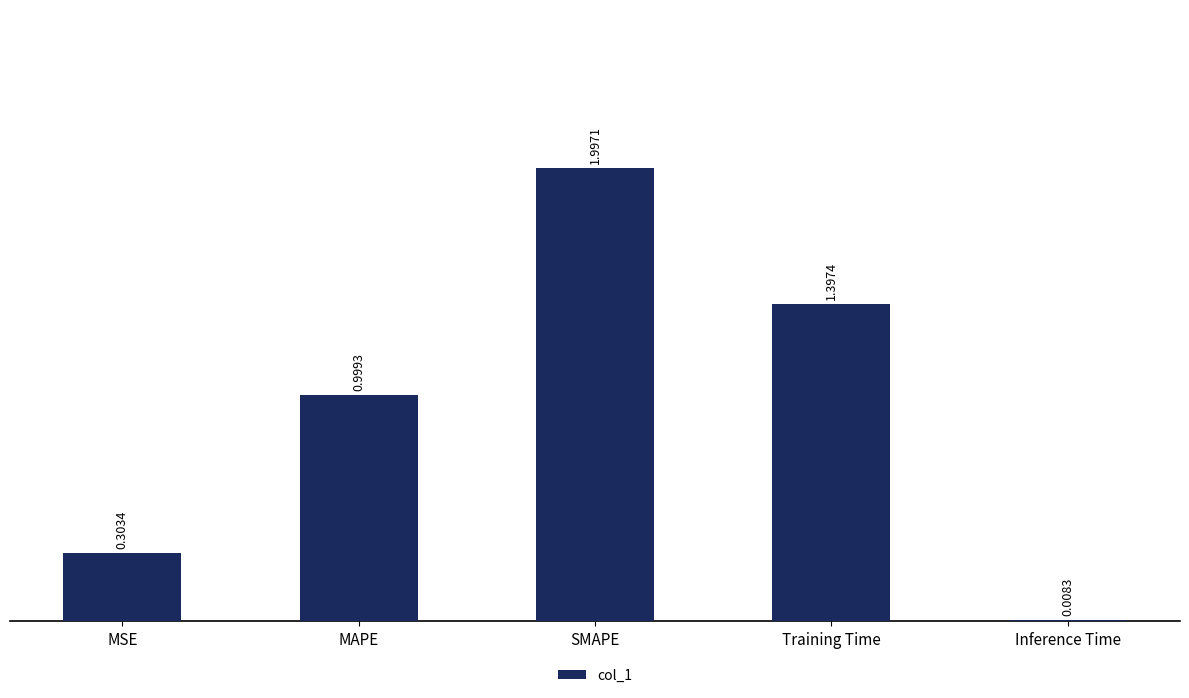

How many bars are there in total?

5